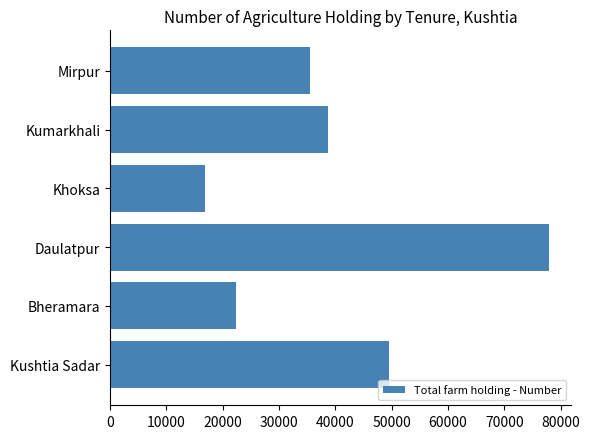

What is the maximum value shown in the chart?

78000